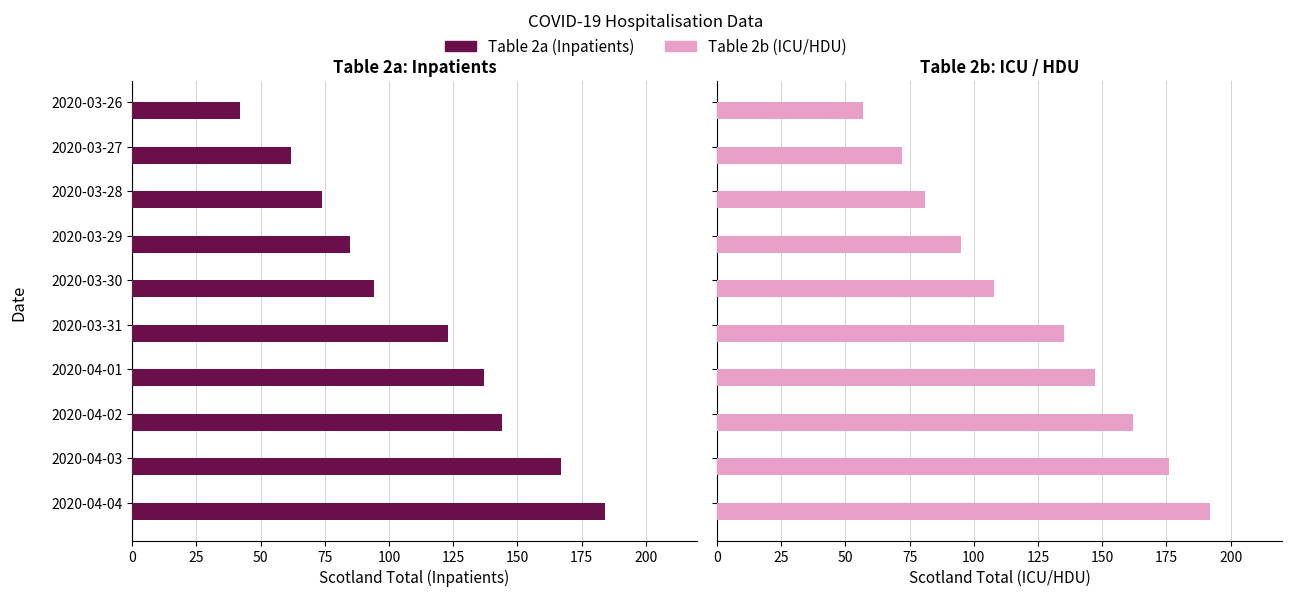

List the series in order of their peak value, lowest first.

Table 2a (Inpatients), Table 2b (ICU/HDU)